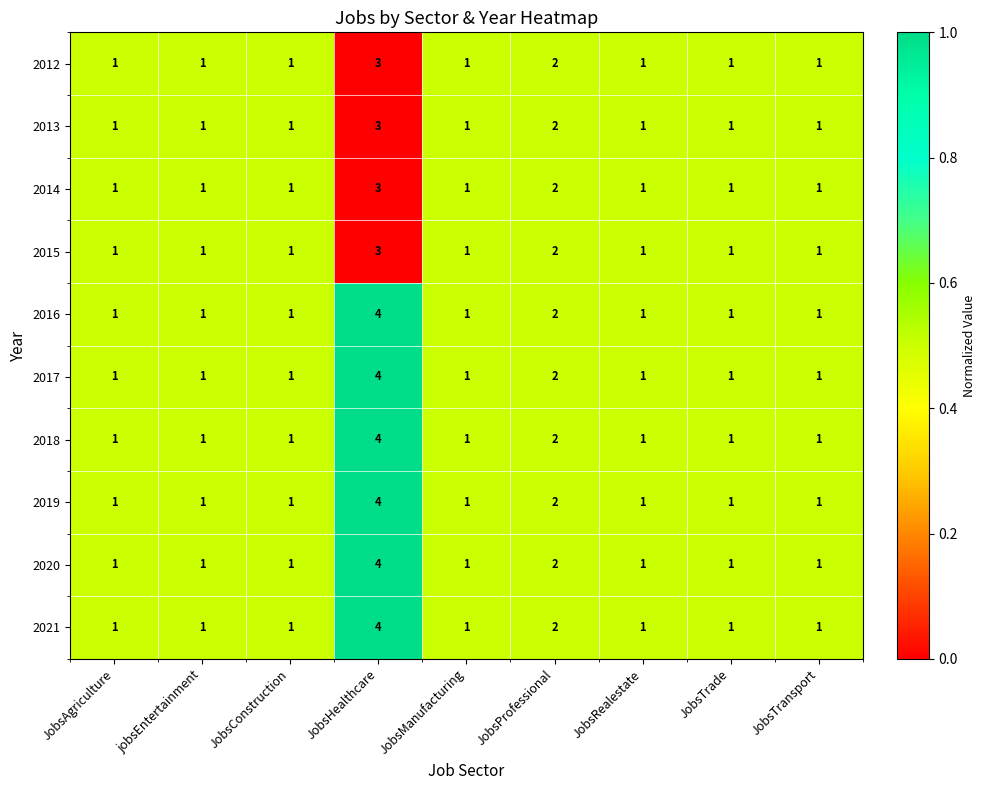

How many 2015 values are between 1 and 2?

8